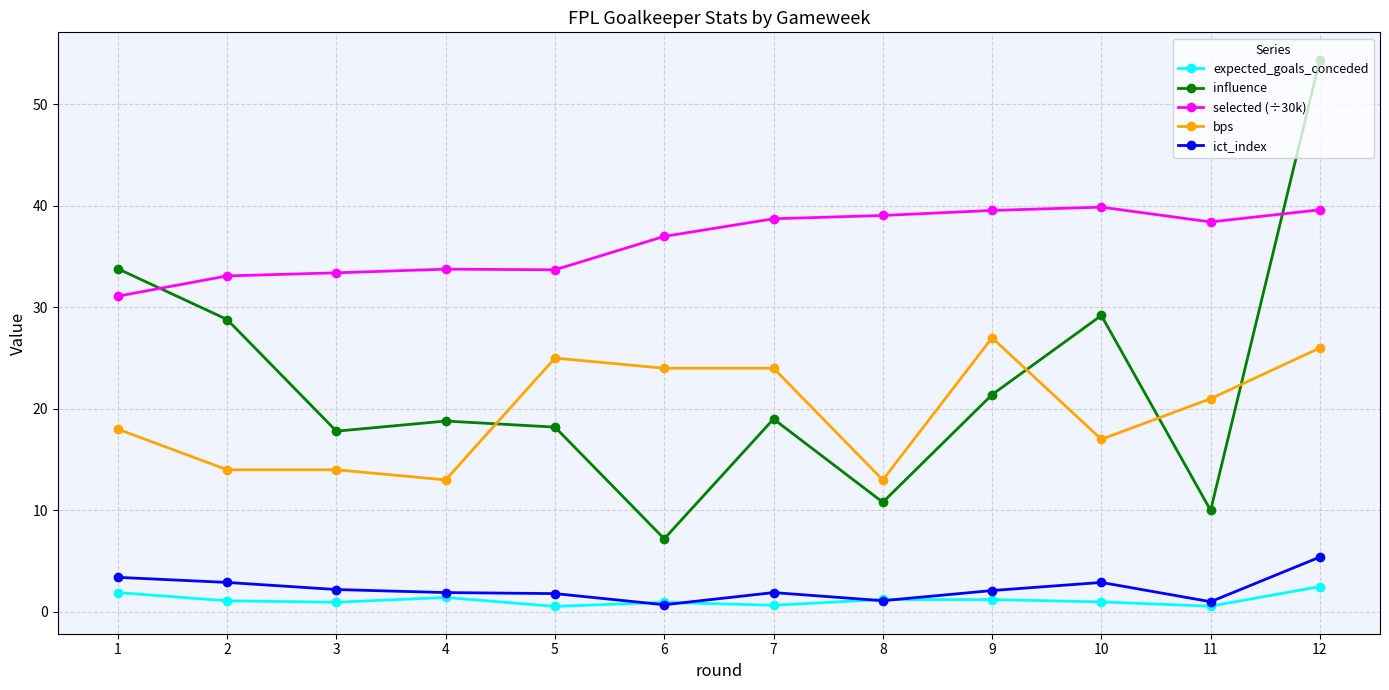

True or false: expected_goals_conceded and selected (÷30k) cross at least once.

False